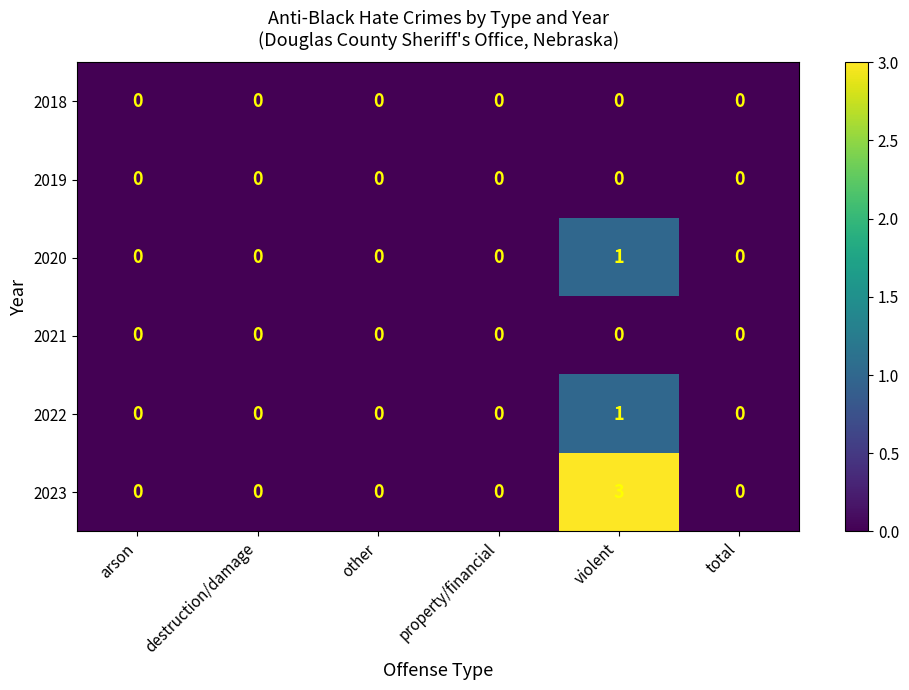

At which category is the sum across all series the highest?

violent